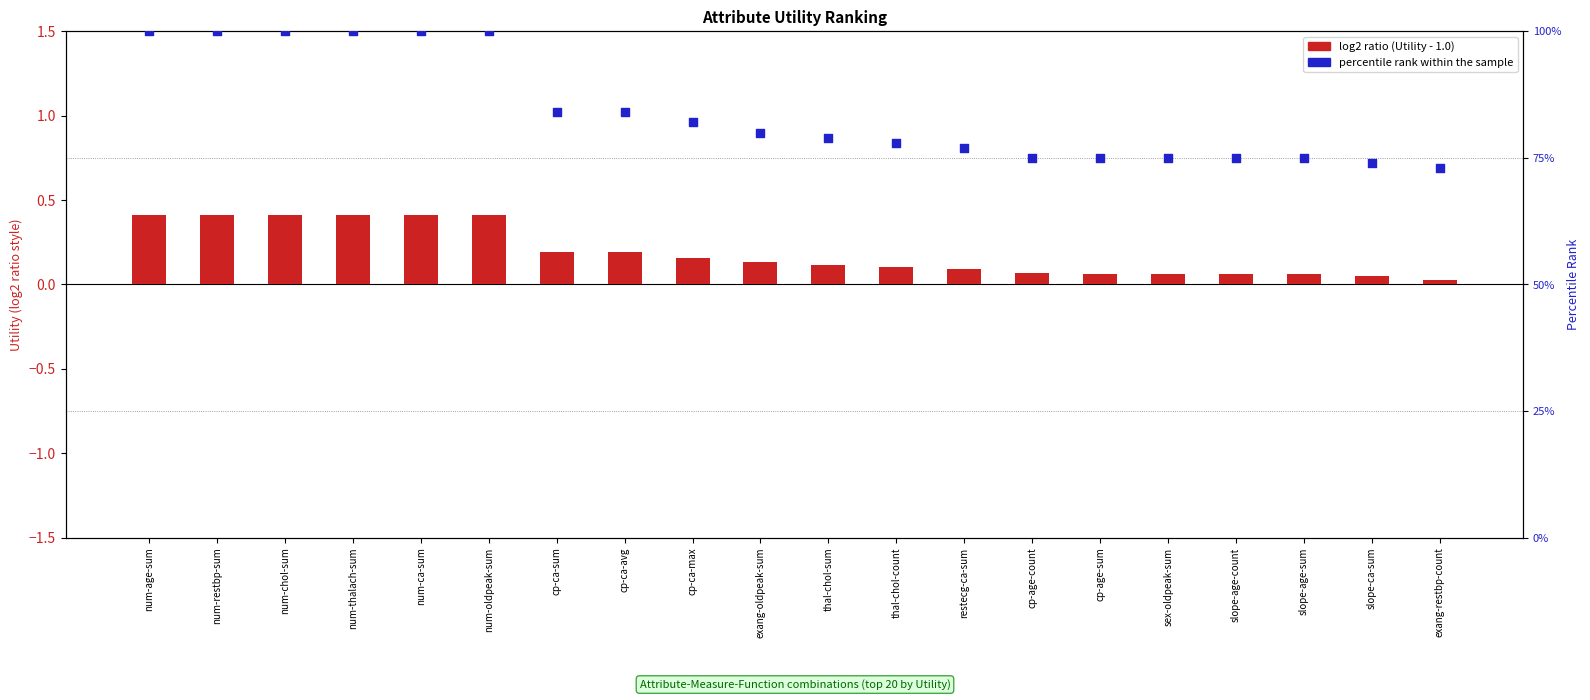

At how many categories does at least one series exceed 42?

20